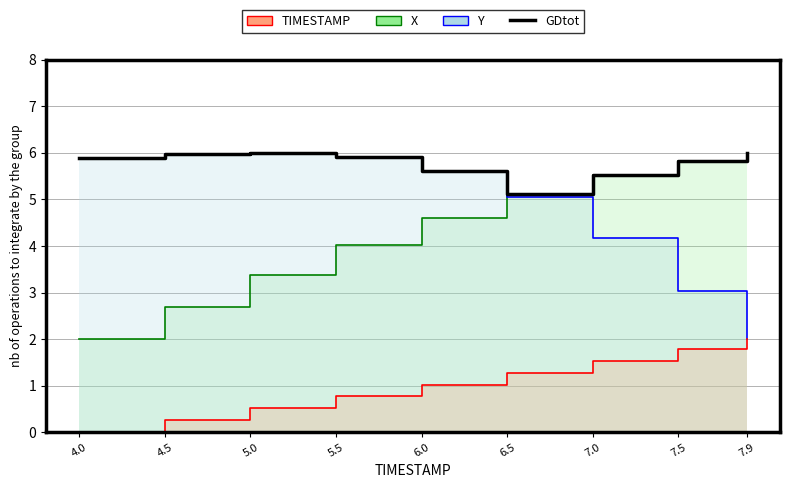

True or false: there are more than 0 points higher than both neighbors.

True